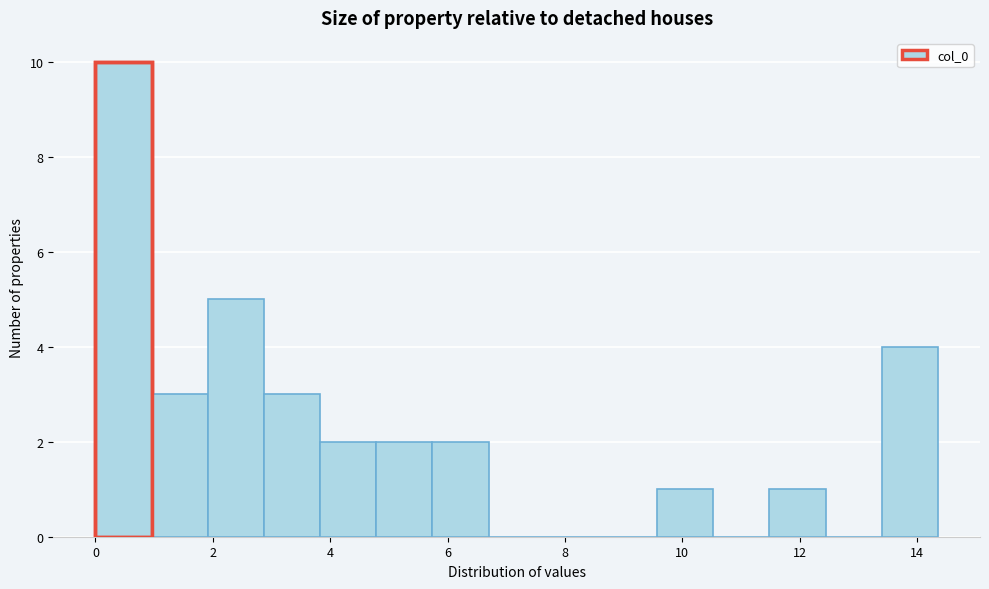

Reading left to right, transcribe this chart: for each bar, give the range it covers on the x-axis and its height. Neither the bar edges nor the heights are printed on the chart, so give them approximately, as read against the axes.

0.0 to 1.0: 10
1.0 to 2.0: 3
2.0 to 2.8: 5
2.8 to 3.8: 3
3.8 to 4.8: 2
4.8 to 5.8: 2
5.8 to 6.6: 2
6.6 to 7.6: 0
7.6 to 8.6: 0
8.6 to 9.6: 0
9.6 to 10.6: 1
10.6 to 11.4: 0
11.4 to 12.4: 1
12.4 to 13.4: 0
13.4 to 14.4: 4